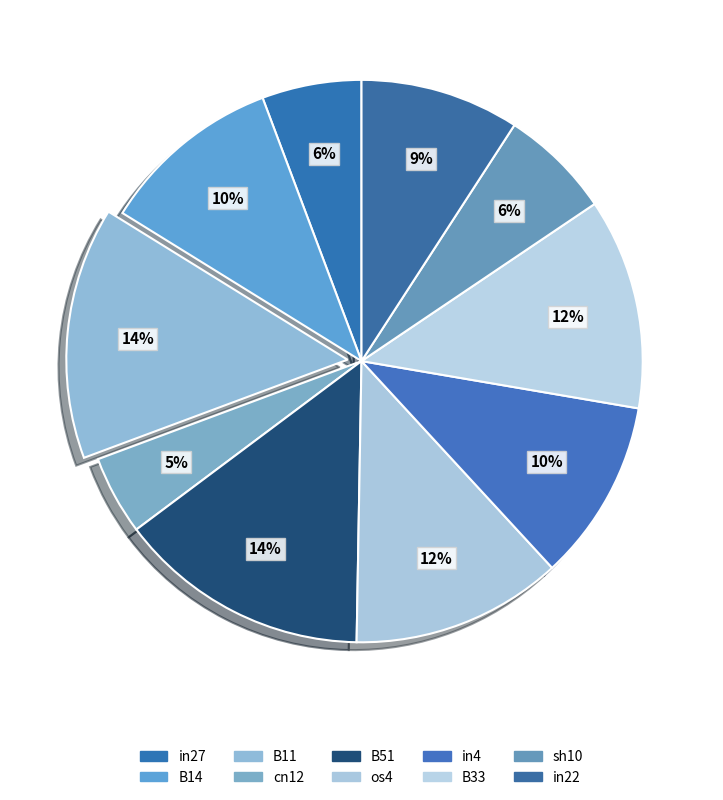

How many segments does this pie chart have?

10